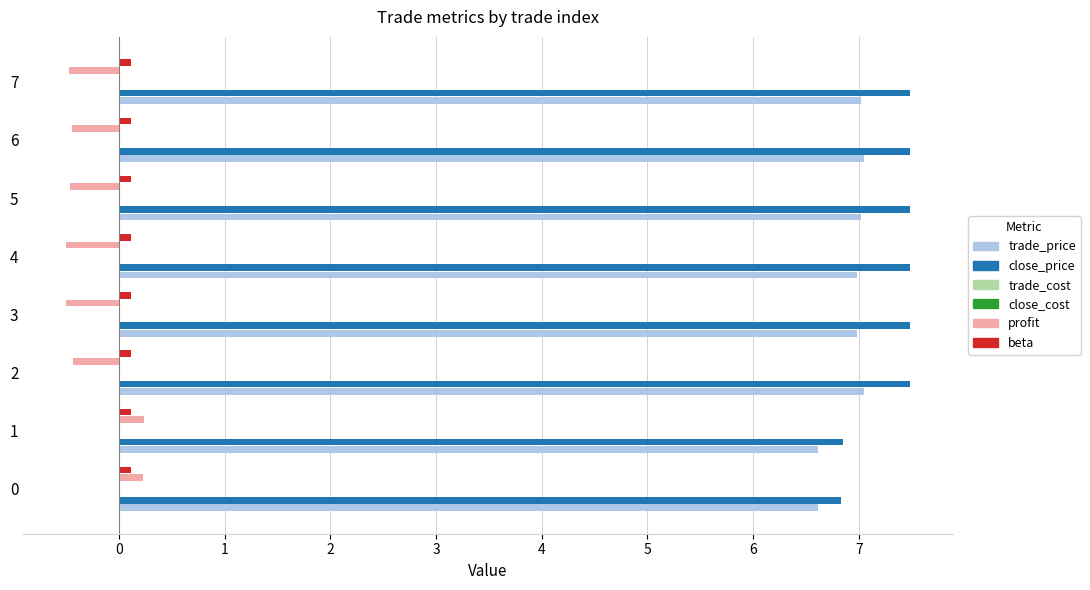

Read the profit value at 6.

-0.4